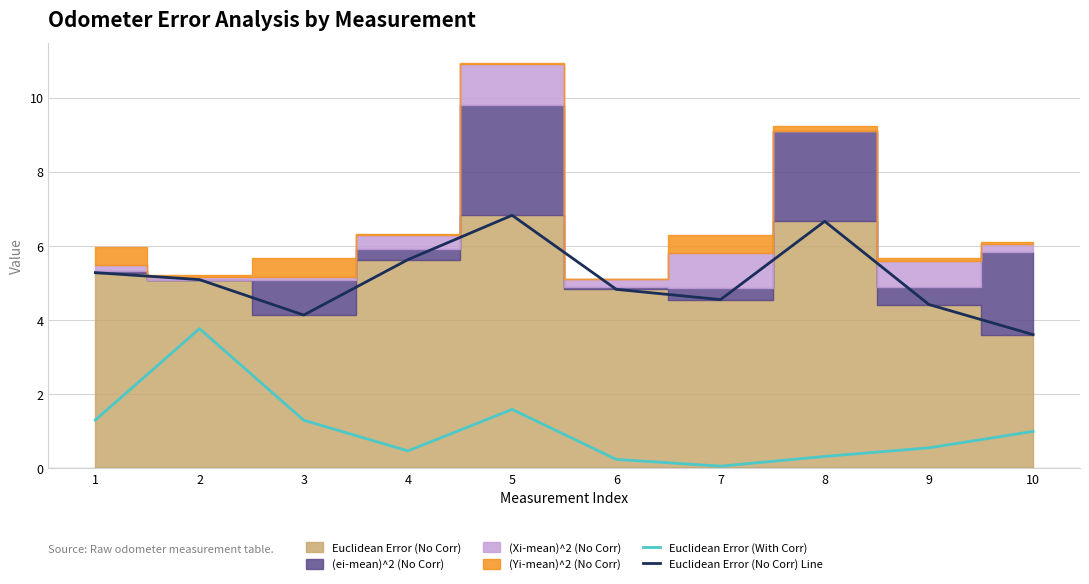

Count the number of categories in the chart.

10